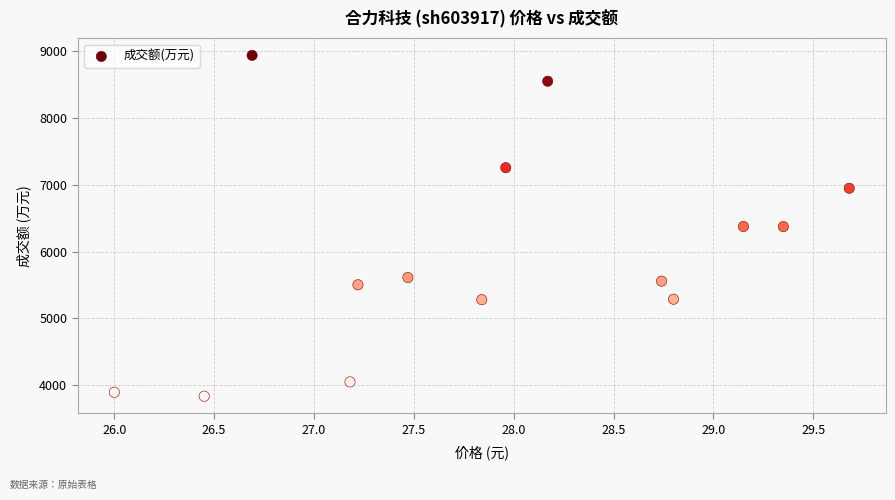

What is the range of Y values (max minus min)?

5095